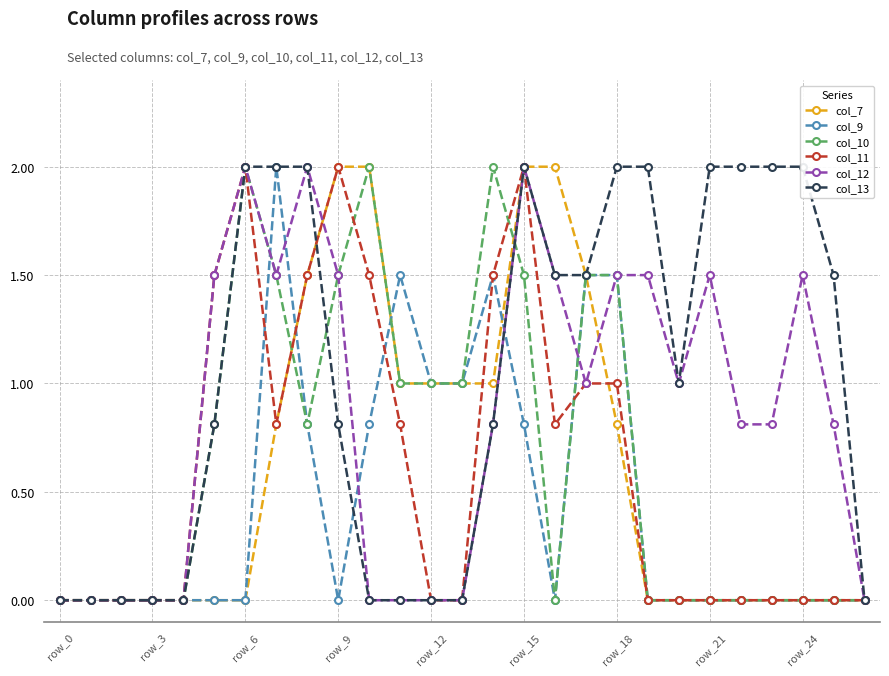

True or false: col_10 has more than 1 points higher than both neighbors.

True